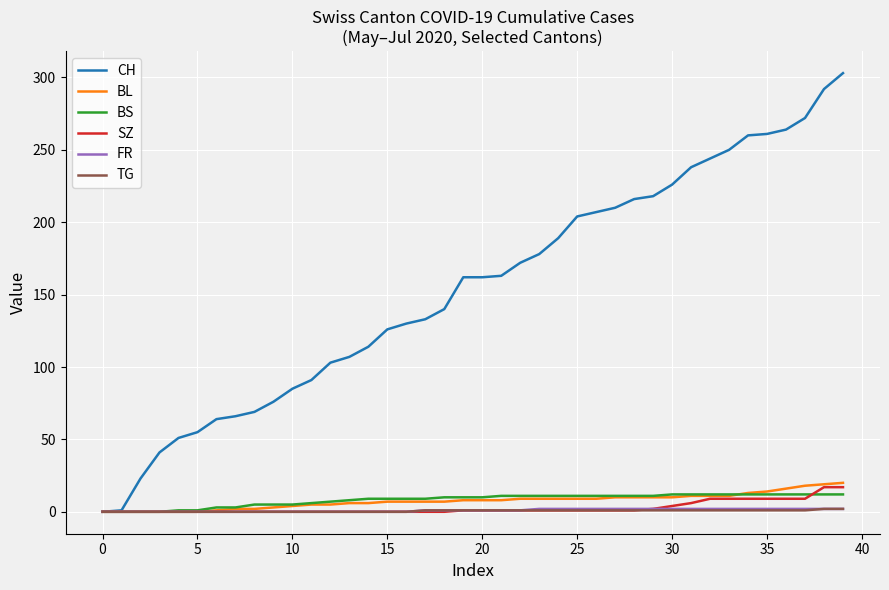

Which series has the largest total across all categories?

CH